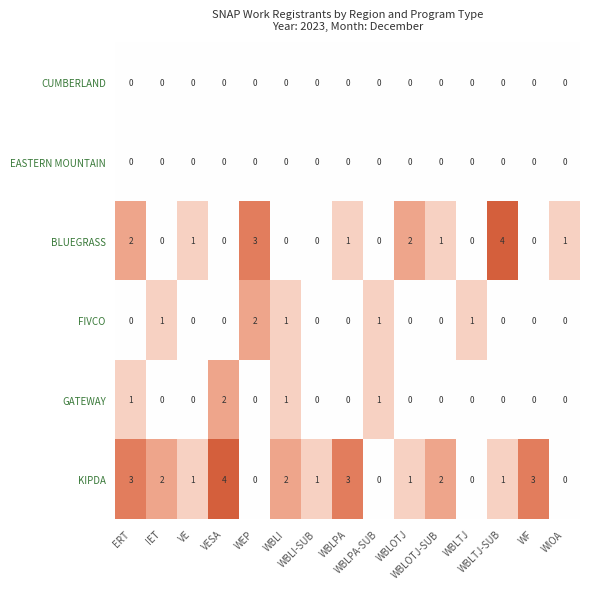

What is the highest value of the BLUEGRASS series?

4